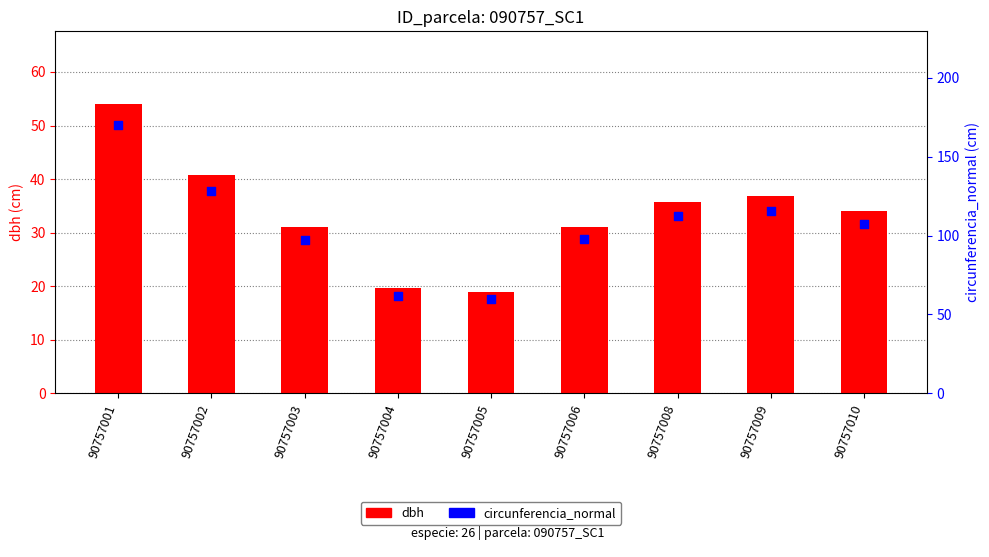

Which series reaches the minimum Y coordinate?

dbh